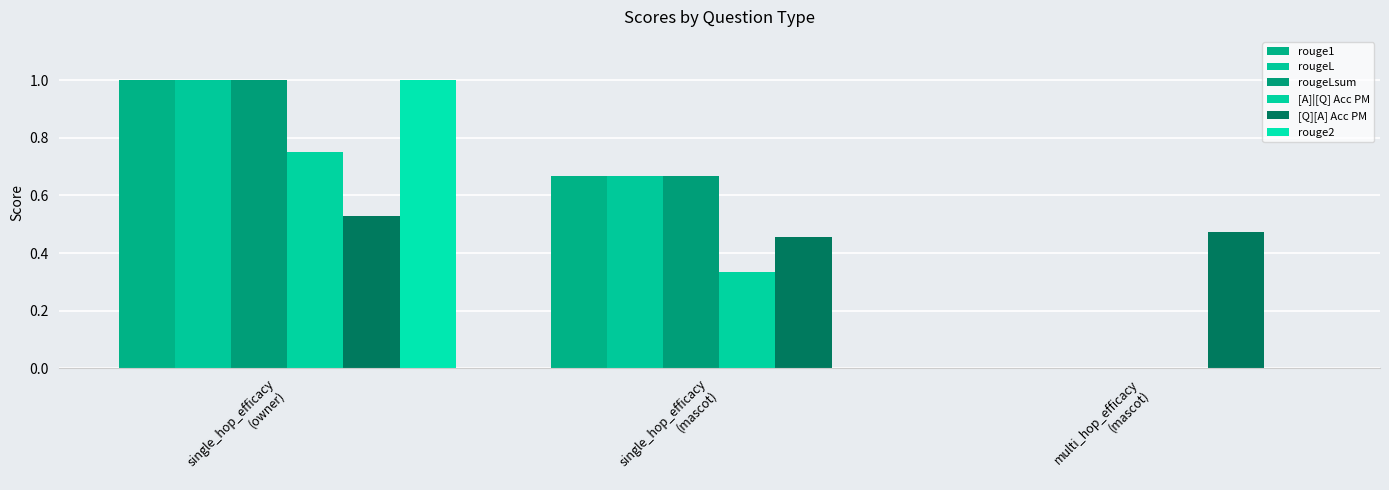

Reading right to left, transcribe all the data shown in this chart.

rouge1: 0.0	0.7	1.0
rougeL: 0.0	0.7	1.0
rougeLsum: 0.0	0.7	1.0
[A]|[Q] Acc PM: 0.0	0.3	0.8
[Q][A] Acc PM: 0.5	0.5	0.5
rouge2: 0.0	0.0	1.0